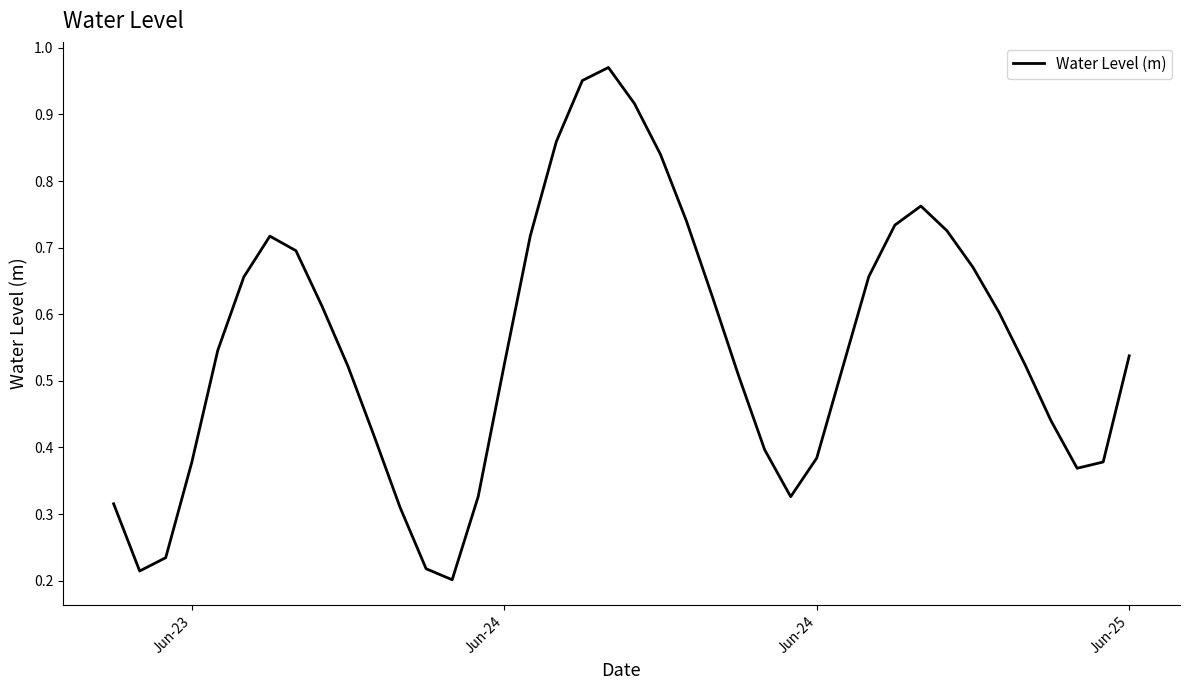

Does the chart display data point markers on the line(s)?

No